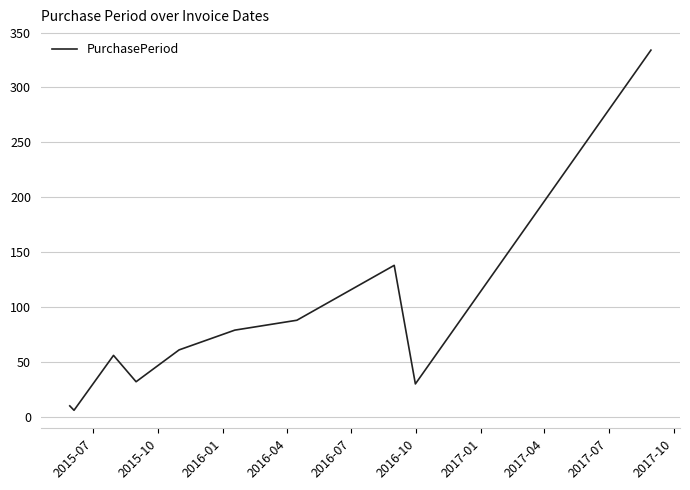

What is the maximum value shown in the chart?

334